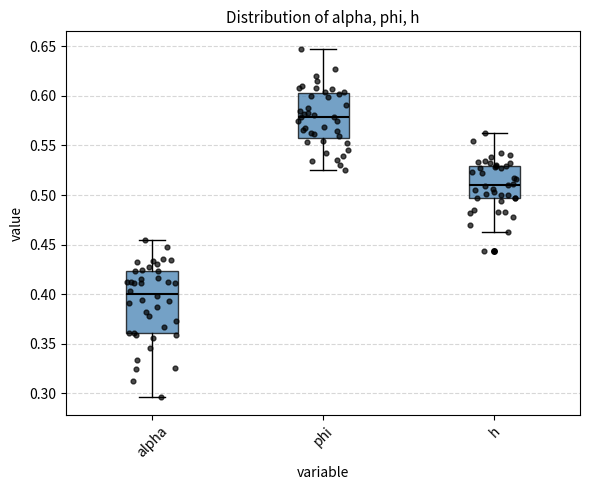

Reading left to right, transcribe this box plot: for each box, give where its median line is, the range the box spans, and where its two whiskers end, as read against the y-axis. The values are not printed on the chart, so give them approximately, as read against the axis.

alpha: median 0.400, box 0.360 to 0.425, whiskers 0.295 to 0.455
phi: median 0.580, box 0.560 to 0.600, whiskers 0.525 to 0.645
h: median 0.510, box 0.495 to 0.530, whiskers 0.465 to 0.565